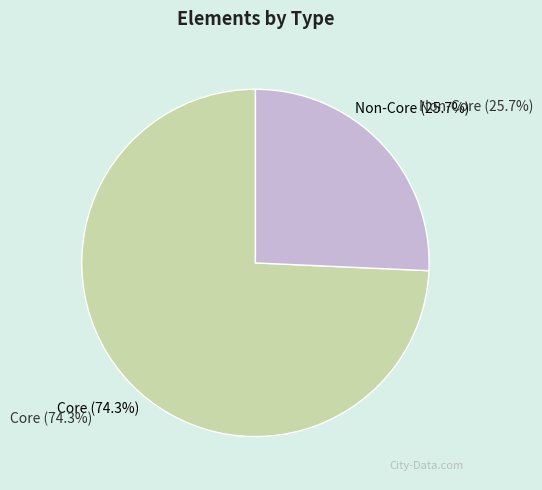

The Non-Core slice represents 20% of the pie. True or false?

False